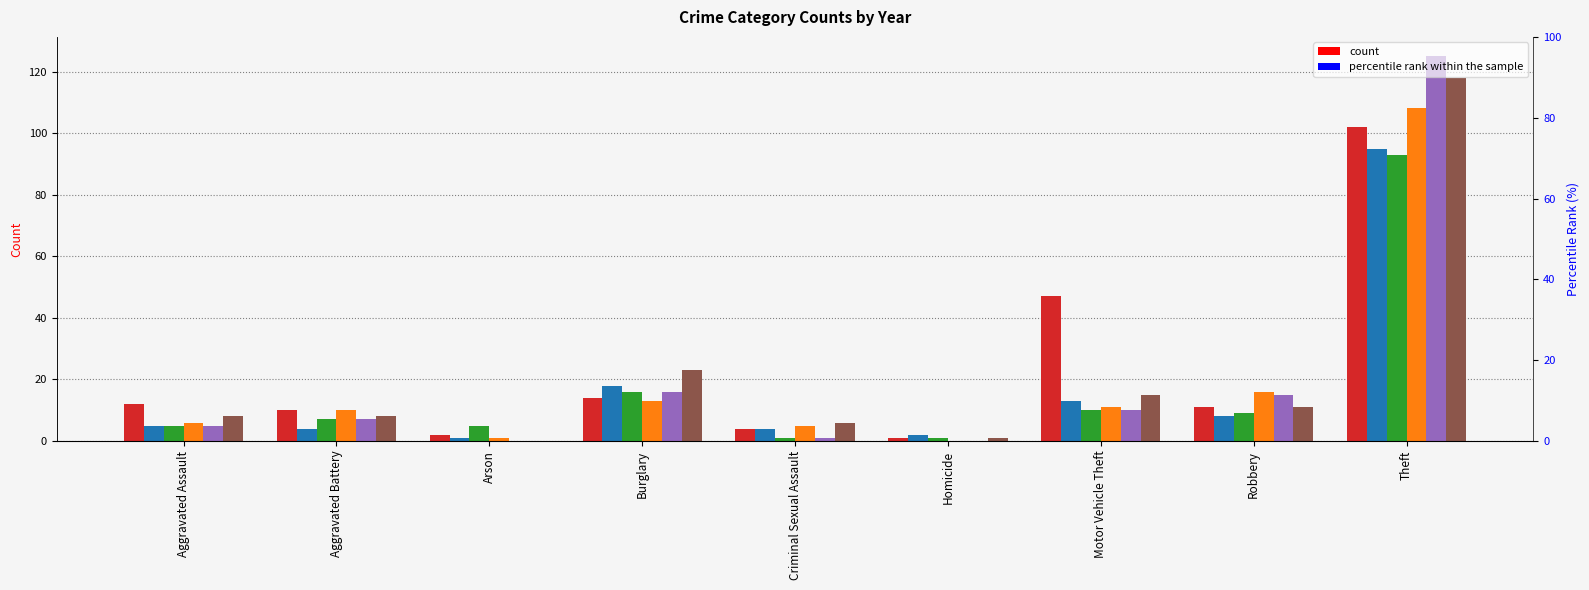

What is the difference between the maximum and second lowest values in the 2021 series?

92